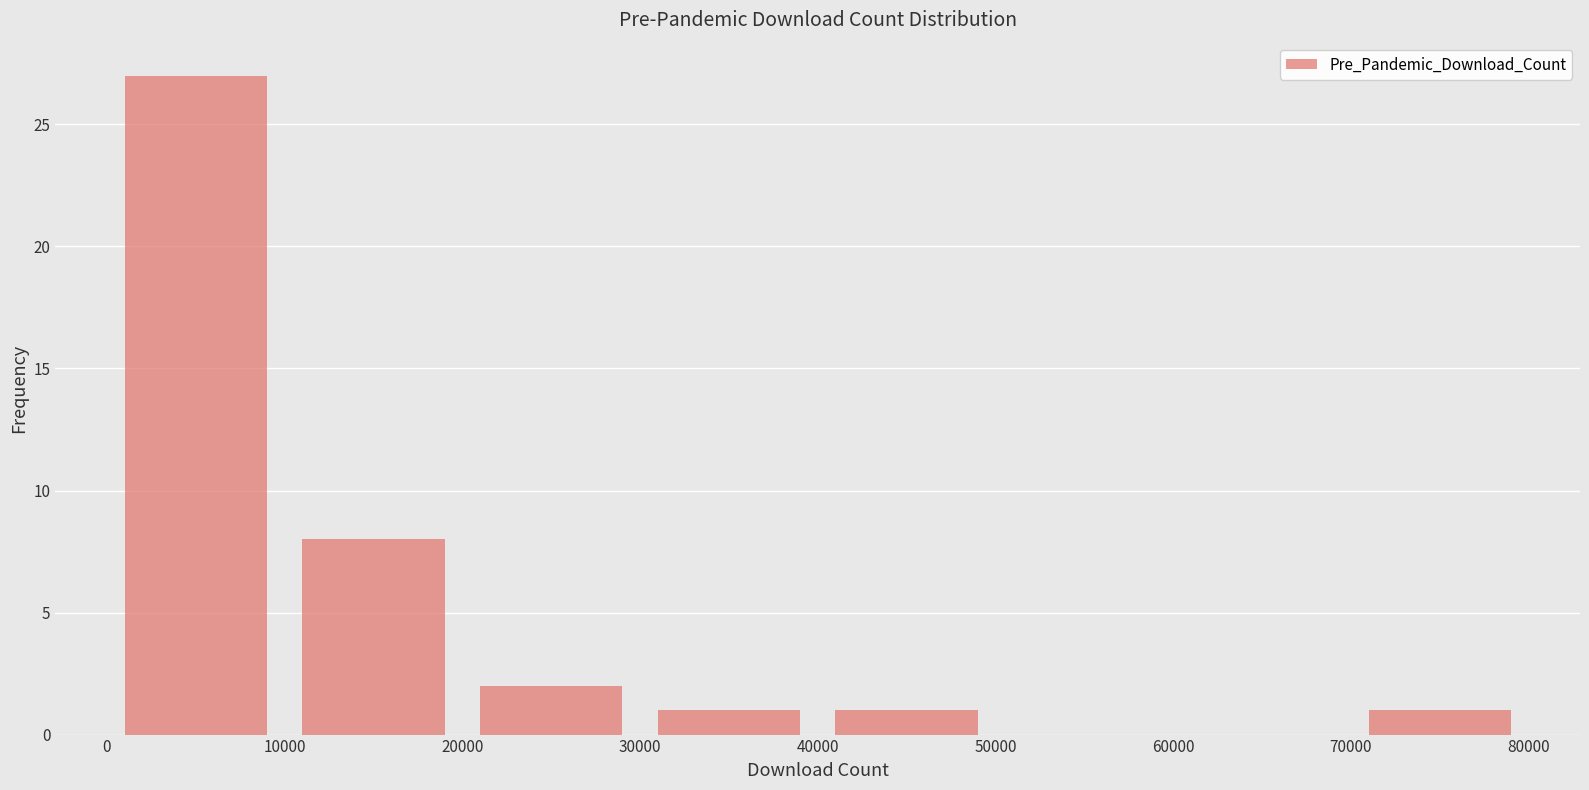

How tall is the bar that spans 40000 to 50000 on the x-axis? The values are not printed on the chart, so give them approximately, as read against the axis.

1